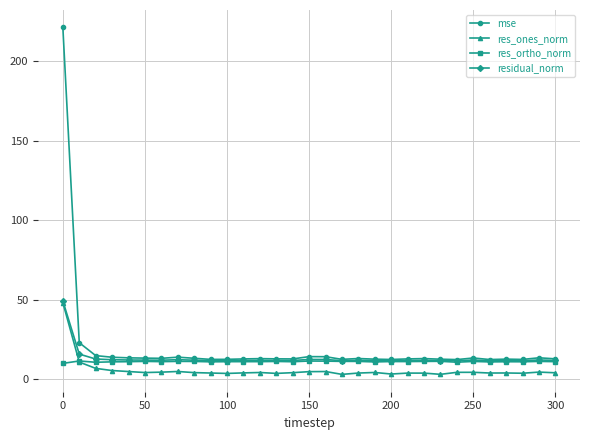

What is the lowest value of the residual_norm series?

11.7